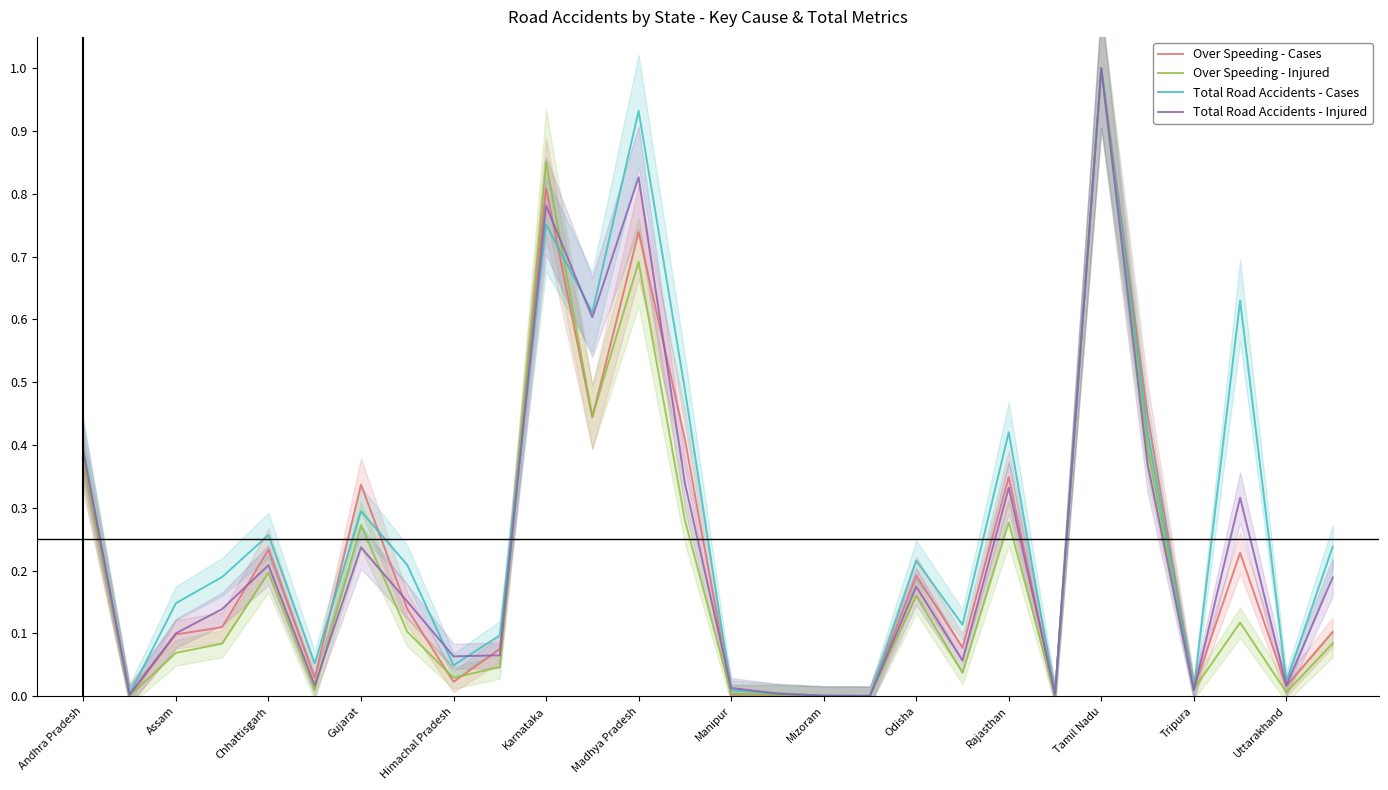

Is it true that Over Speeding - Cases equals 0.8 at Karnataka?

True